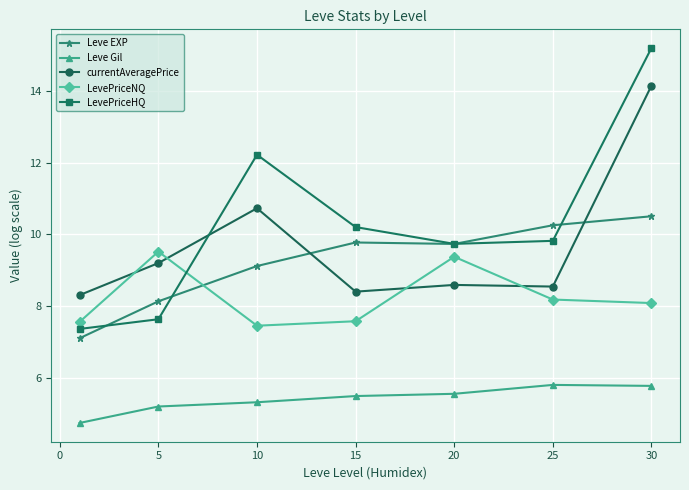

How many times do currentAveragePrice and Leve EXP cross each other?

2